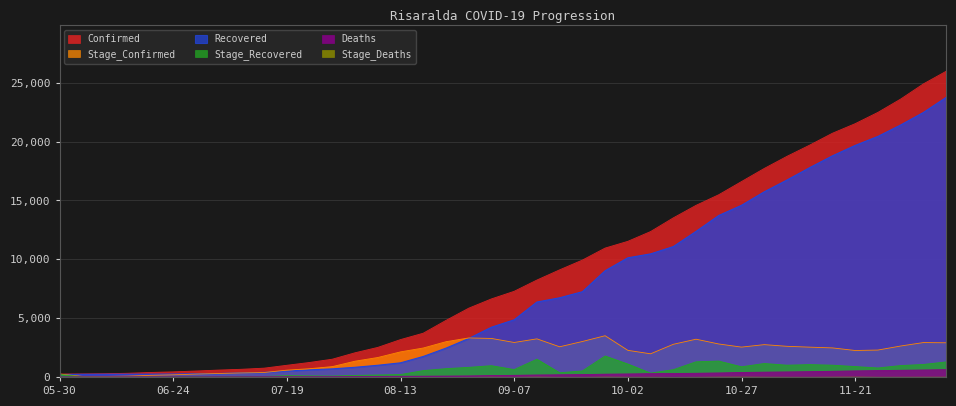

Which series has the largest total across all categories?

Confirmed